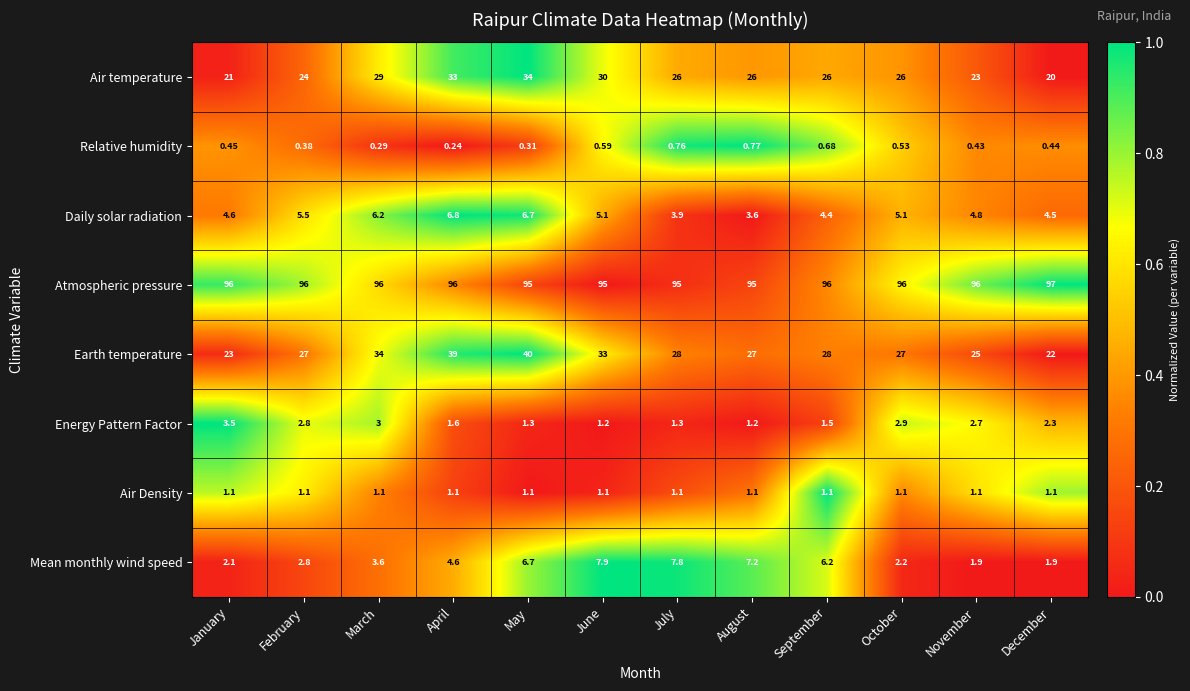

At how many categories does at least one series exceed 0?

12